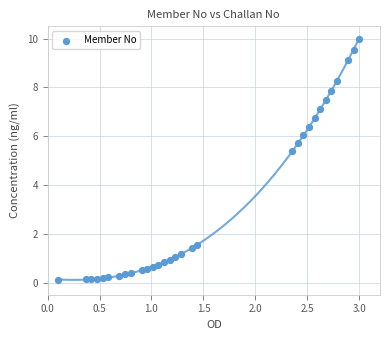

What is the range of X values (max minus min)?

2.9